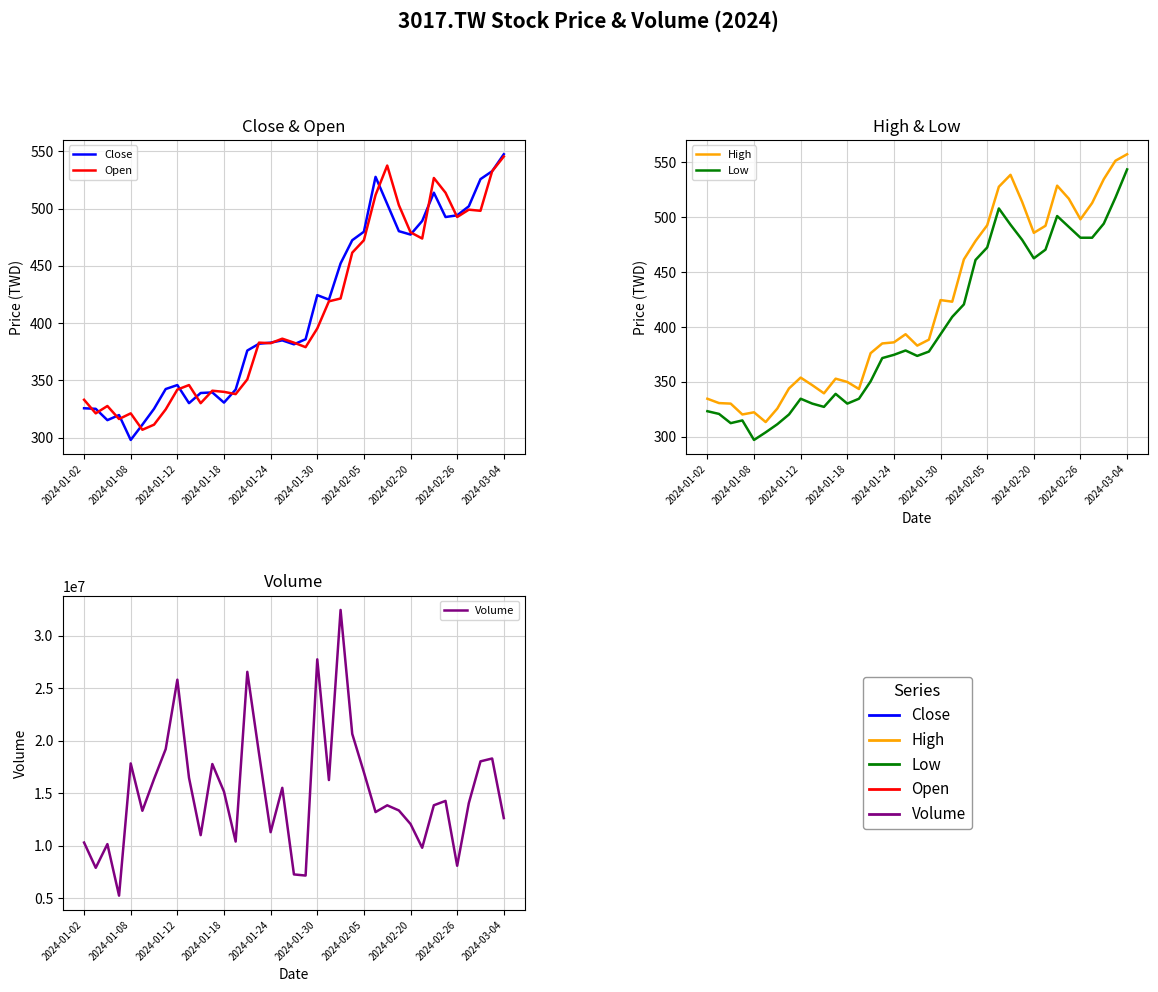

What position from the right is 2024-01-12?

35